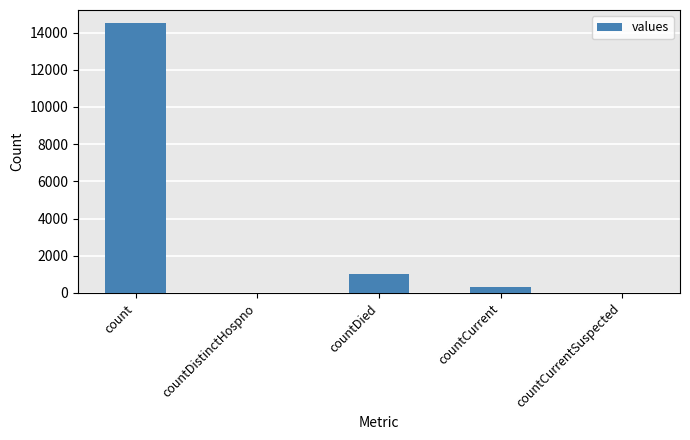

What is the maximum value shown in the chart?

14488